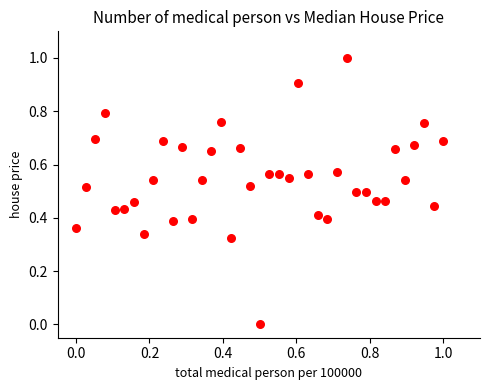

What is the range of Y values (max minus min)?

1.0